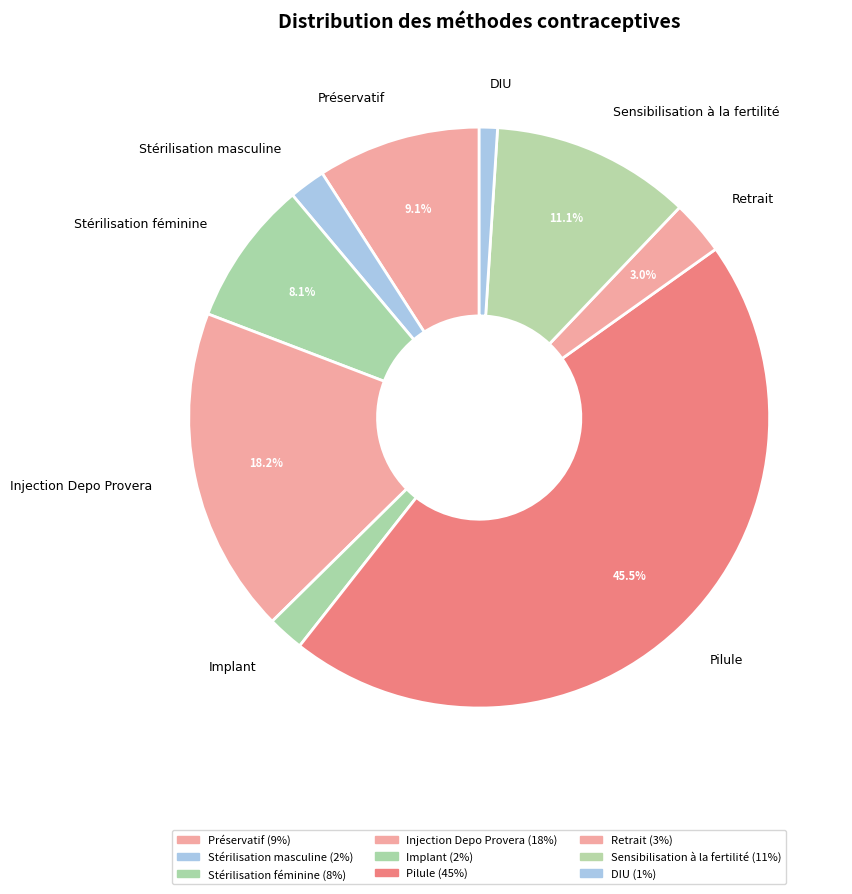

Between DIU and Sensibilisation à la fertilité, which is larger?

Sensibilisation à la fertilité